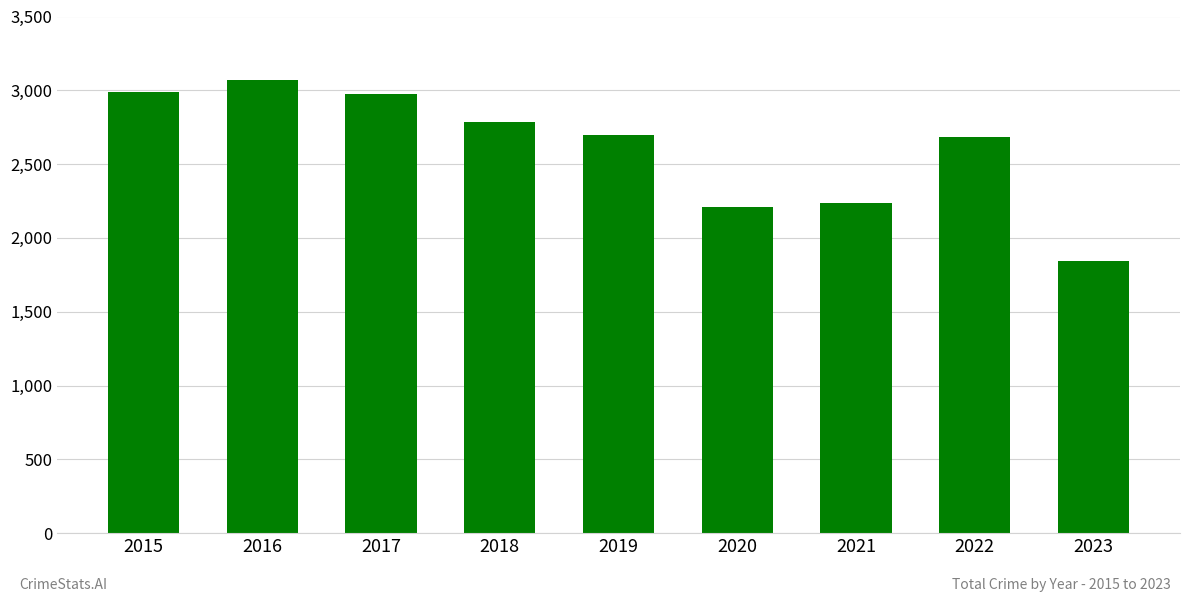

Read the value at 2022, to the nearest 50.

2700